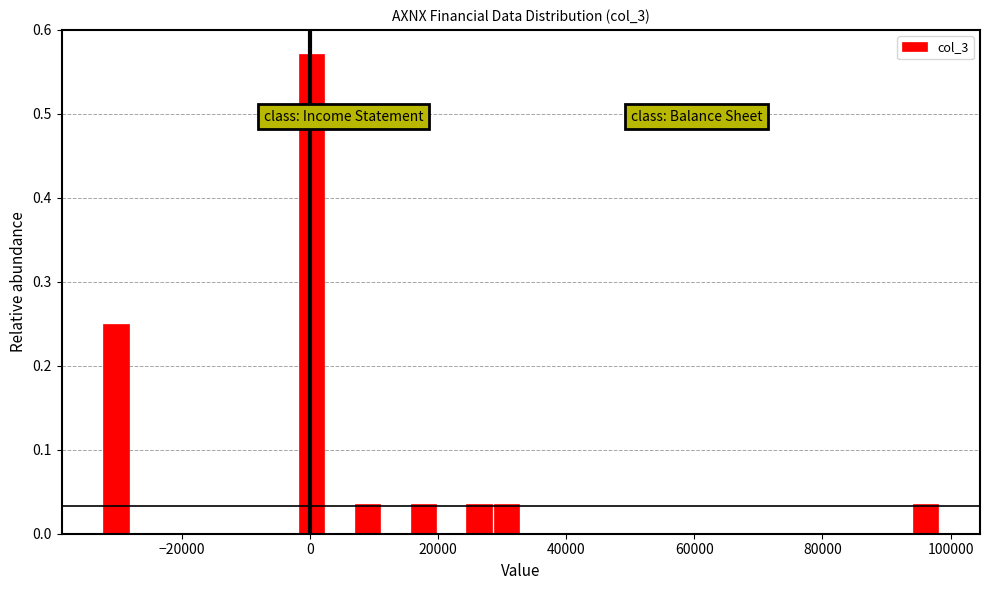

Around what value on the x-axis is the tallest bar? Give the approximate position of its centre, as read against the axis.

0